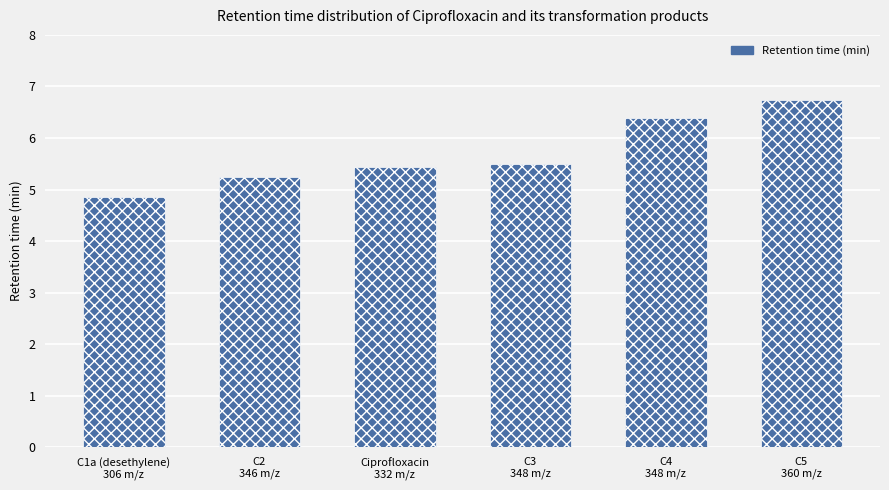

What is the average value?

5.7